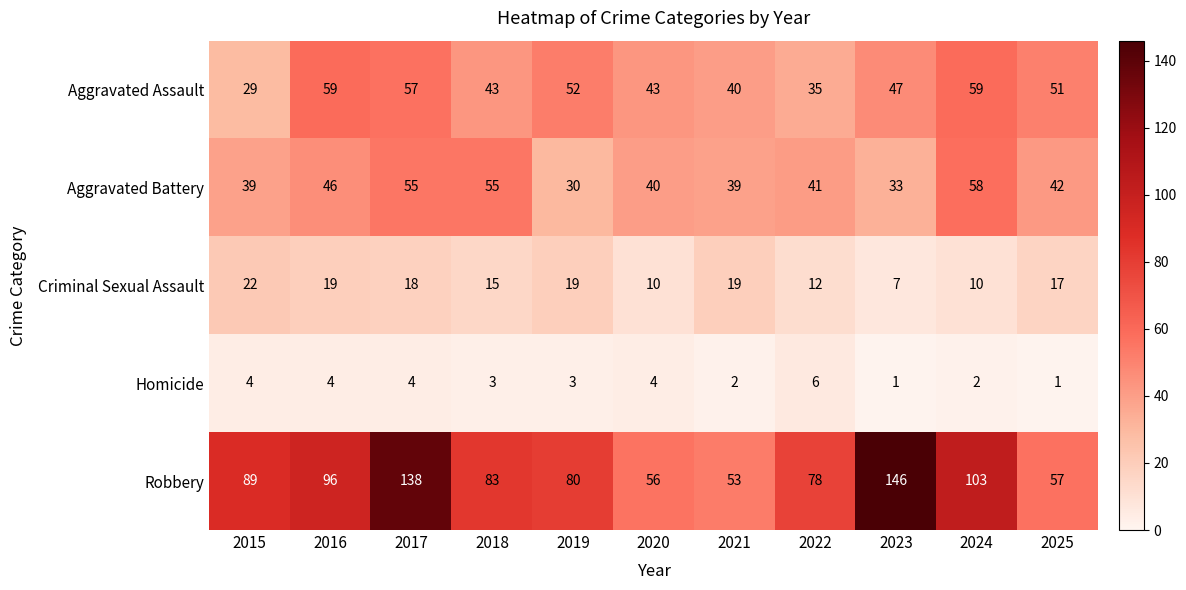

What is the minimum value shown in the chart?

1